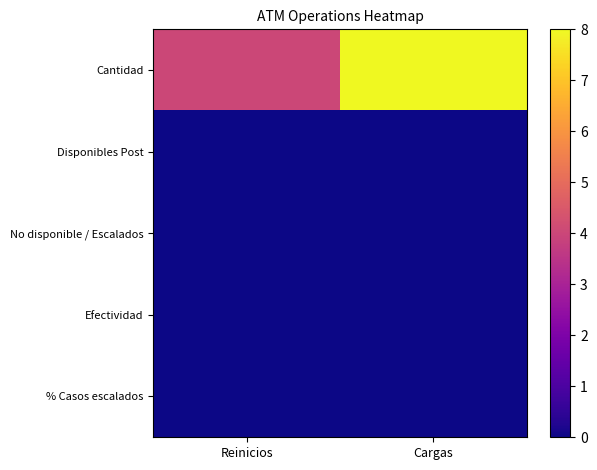

Which label corresponds to the largest value in the chart?

Cargas